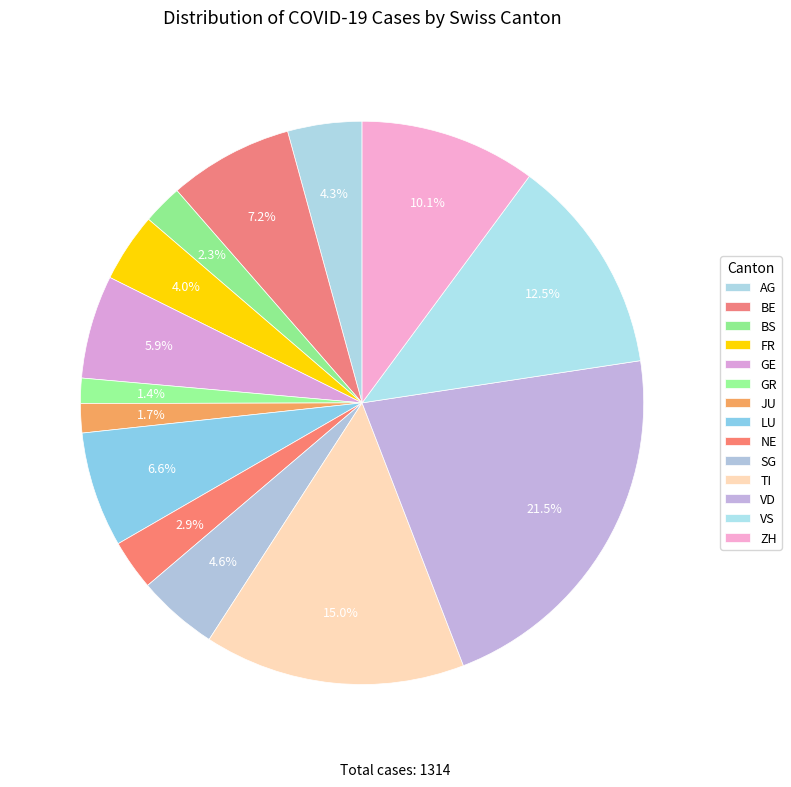

Rank the categories by value from highest to lowest.

VD, TI, VS, ZH, BE, LU, GE, SG, AG, FR, NE, BS, JU, GR